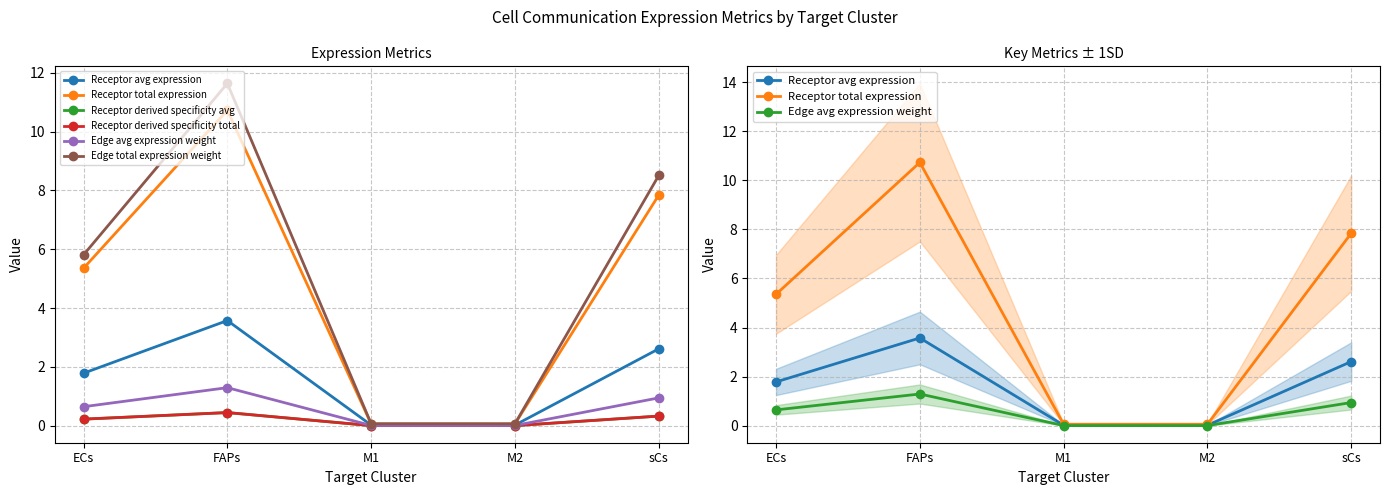

Which series changed the most between ECs and FAPs?

Edge total expression weight